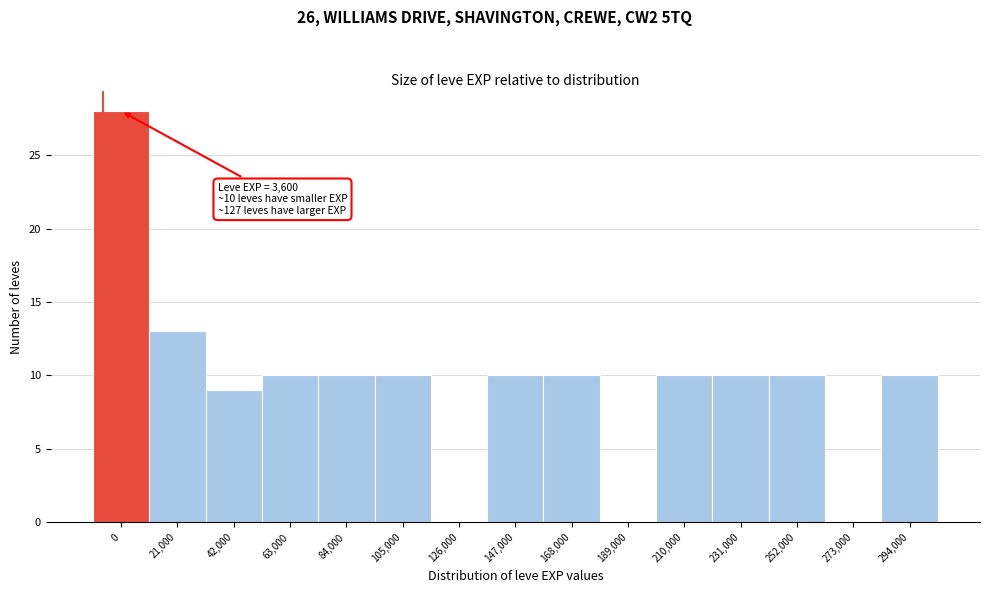

Reading left to right, transcribe all the data shown in this chart.

0=28	21,000=13	42,000=9	63,000=10	84,000=10	105,000=10	126,000=0	147,000=10	168,000=10	189,000=0	210,000=10	231,000=10	252,000=10	273,000=0	294,000=10